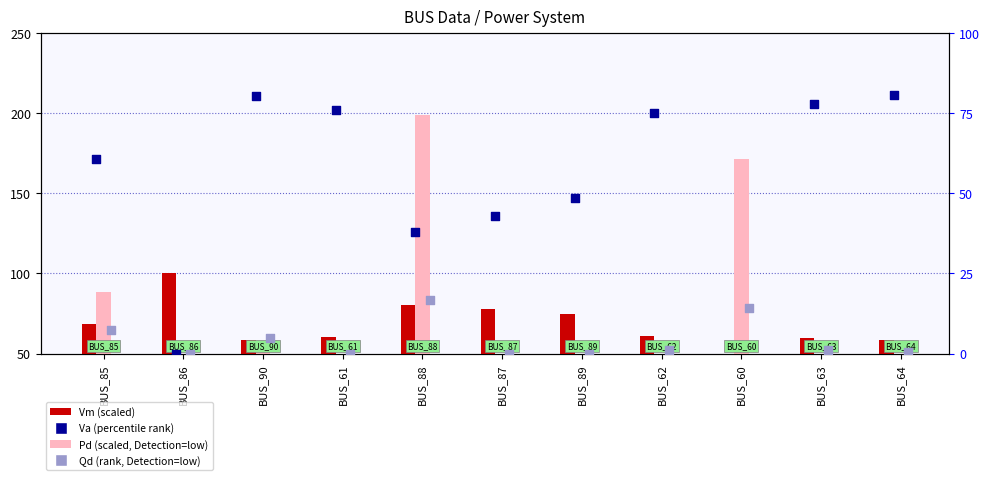

Which series contains the highest Y value?

Pd (scaled)